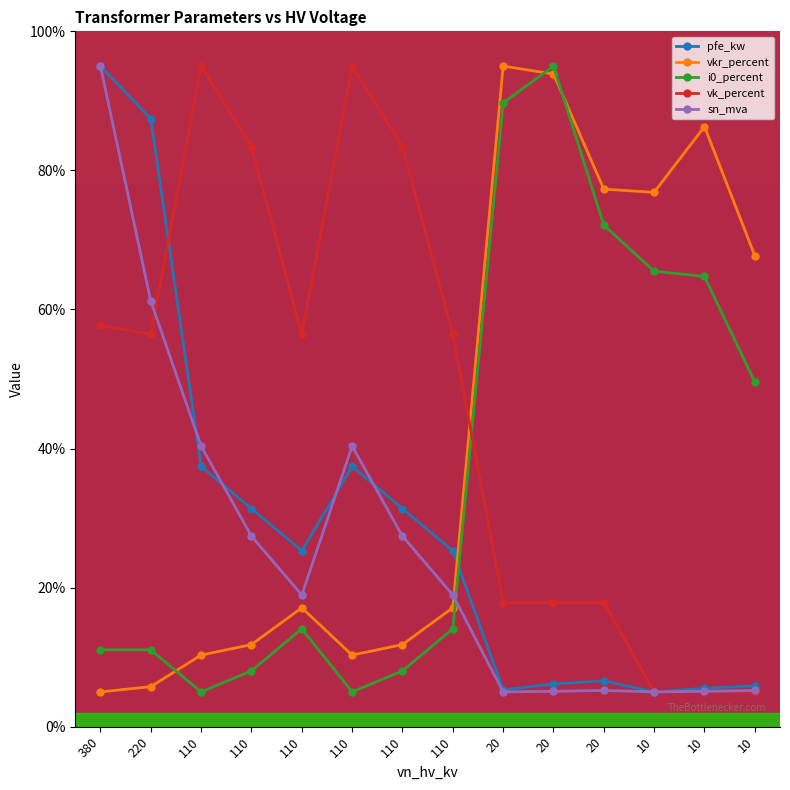

How many series are shown in this chart?

5